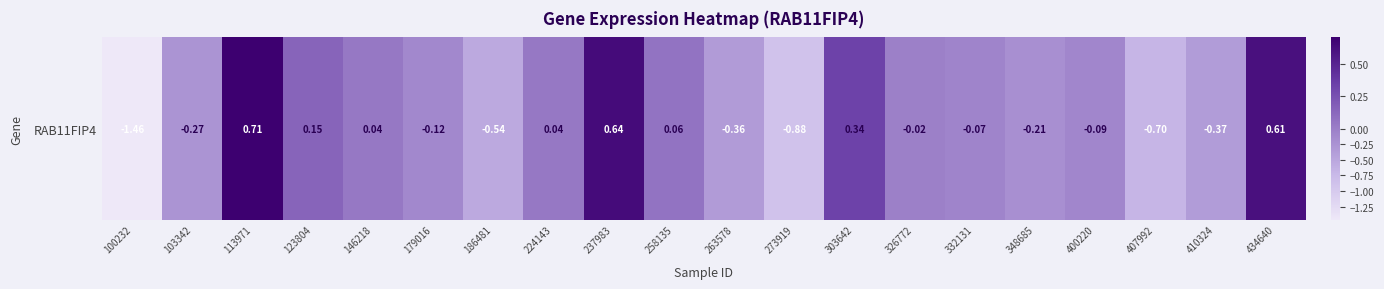

What is the greatest value displayed?

0.7